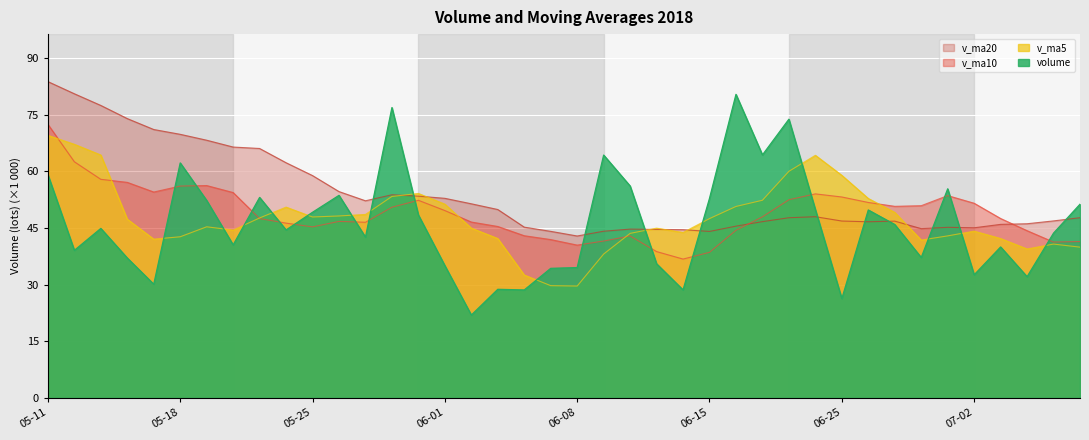

What is the value of the v_ma10 point at the 12th from the left?

46.7